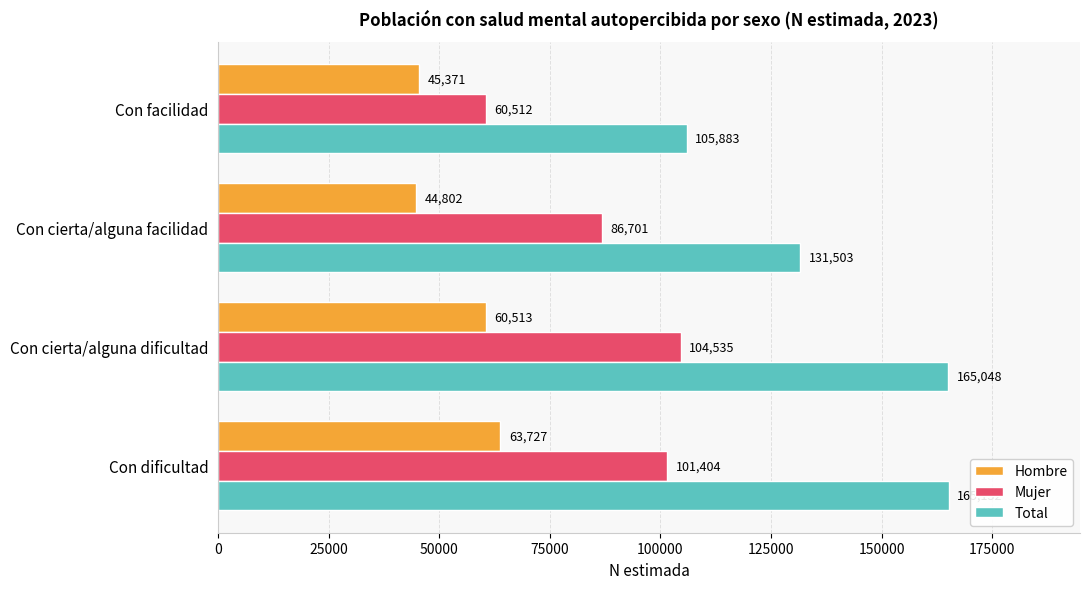

Read the Hombre value at Con cierta/alguna facilidad, to the nearest 100.

44800